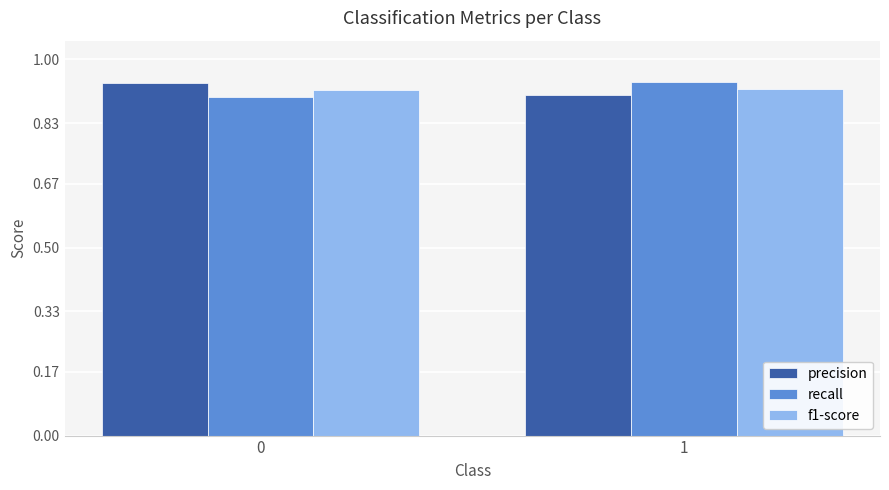

True or false: f1-score has a value of 0.9 at 1.

True